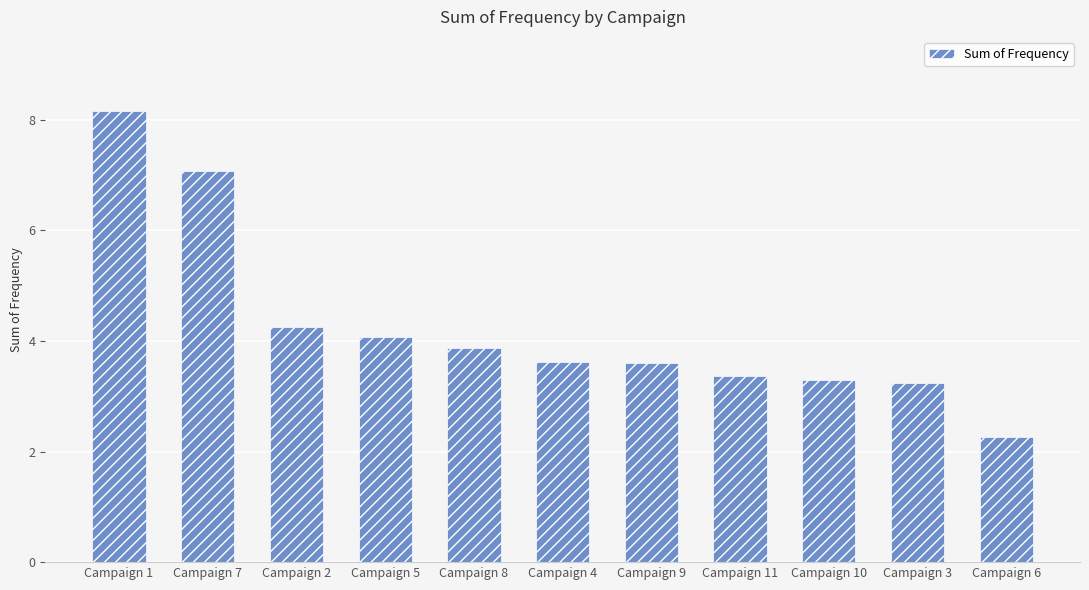

True or false: the data shows 3.6 at Campaign 9.

True